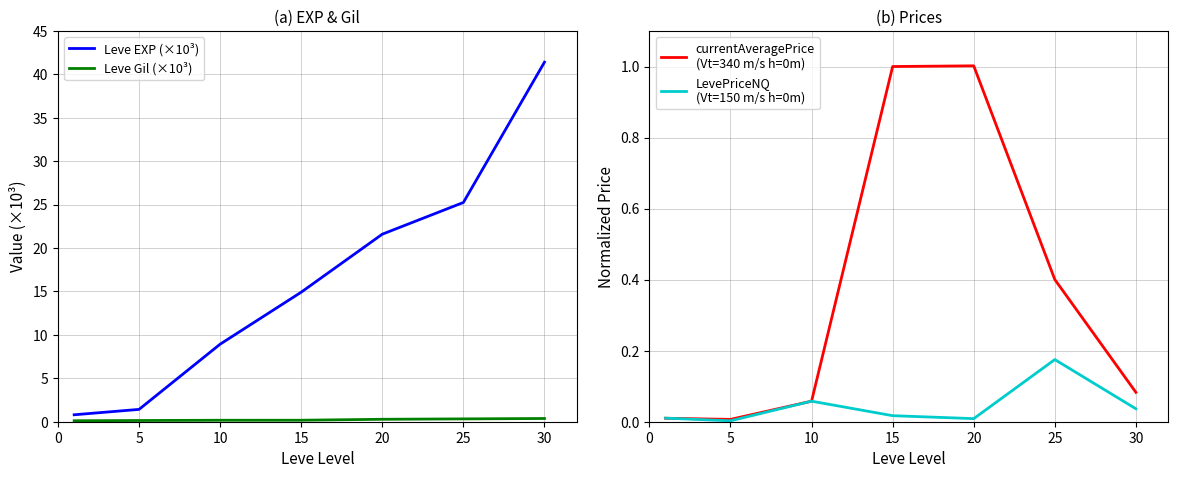

Which series has the largest total across all categories?

Leve EXP (×10³)